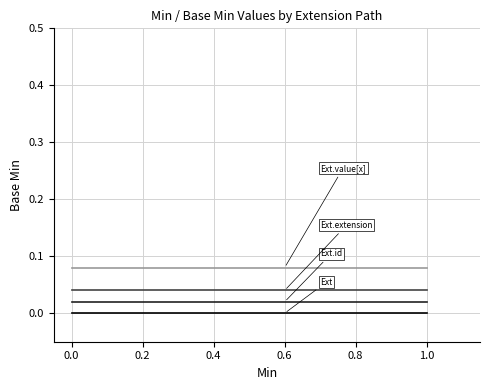

How many lines are shown in the chart?

5